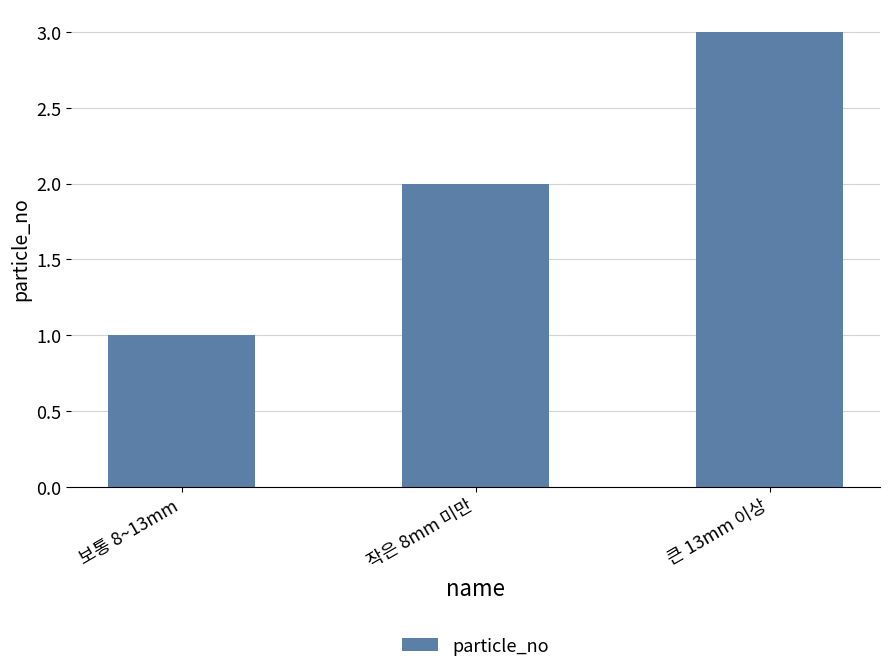

What is the smallest value displayed?

1